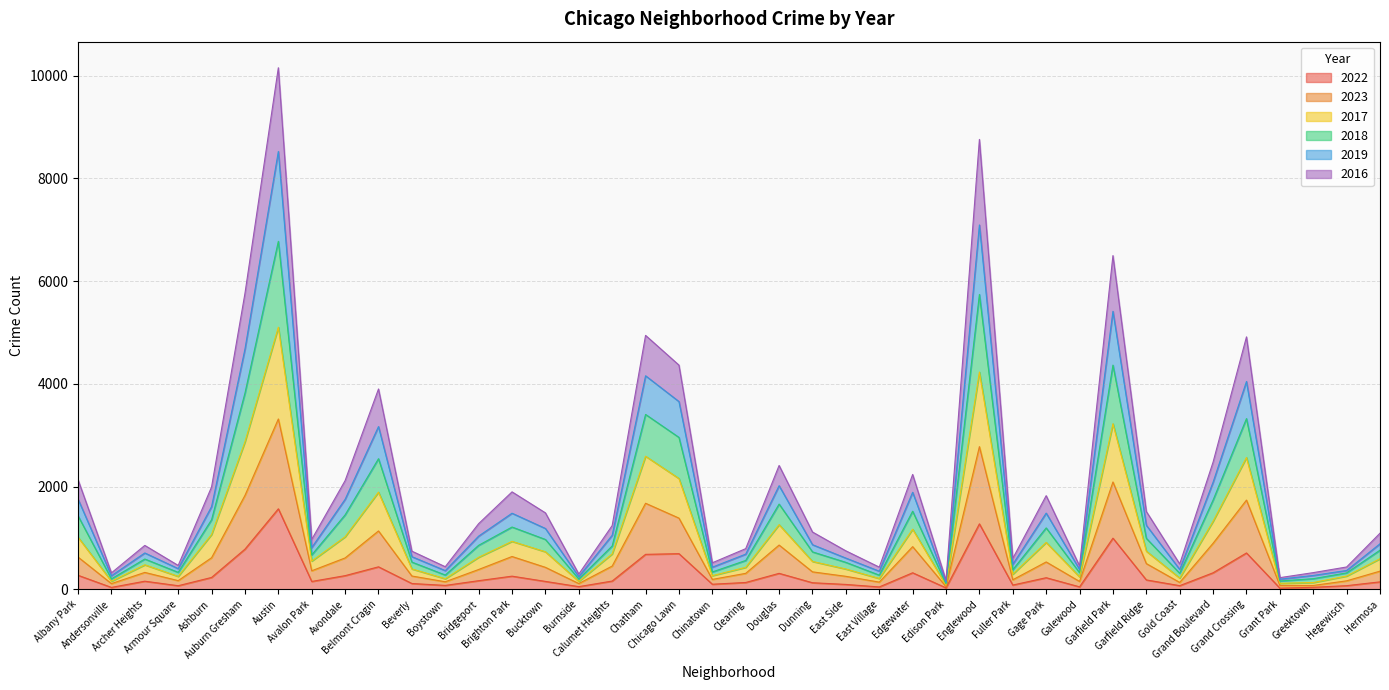

Between Bridgeport and Beverly, which is larger?

Bridgeport